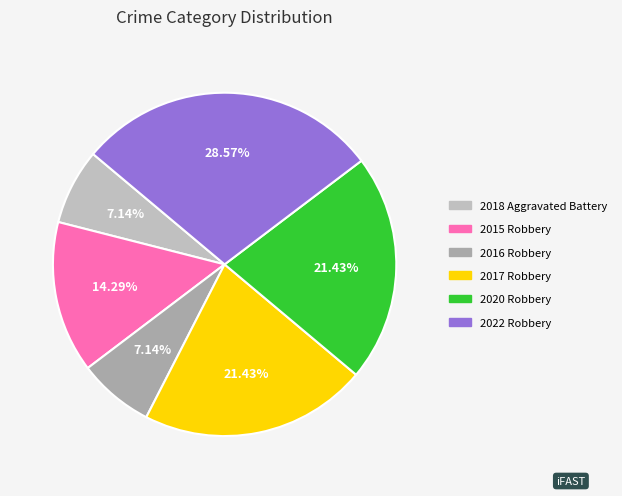

How much of the chart is everything except 2022 Robbery?

71.4%